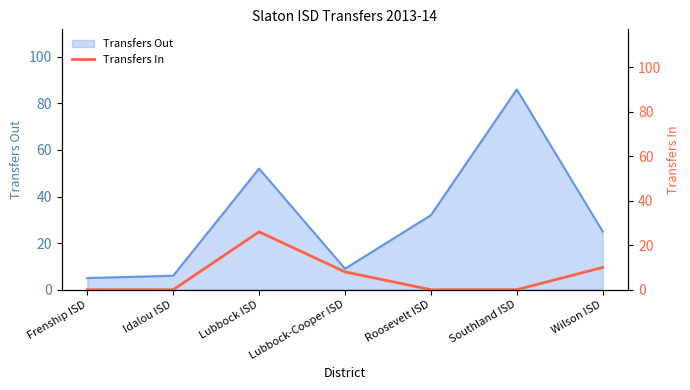

What position from the right is Idalou ISD?

6